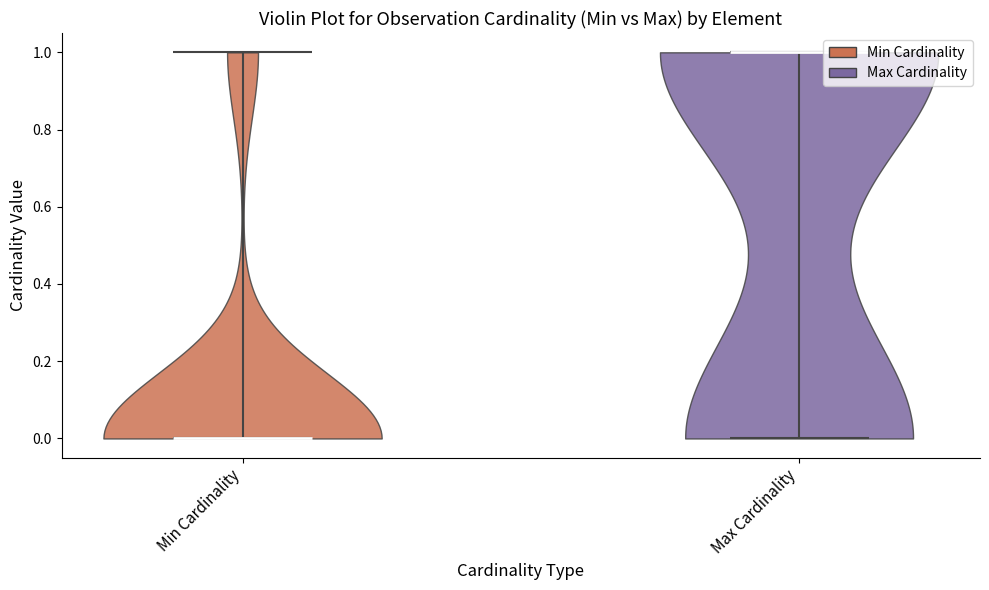

Which violin has the highest median line?

Max Cardinality